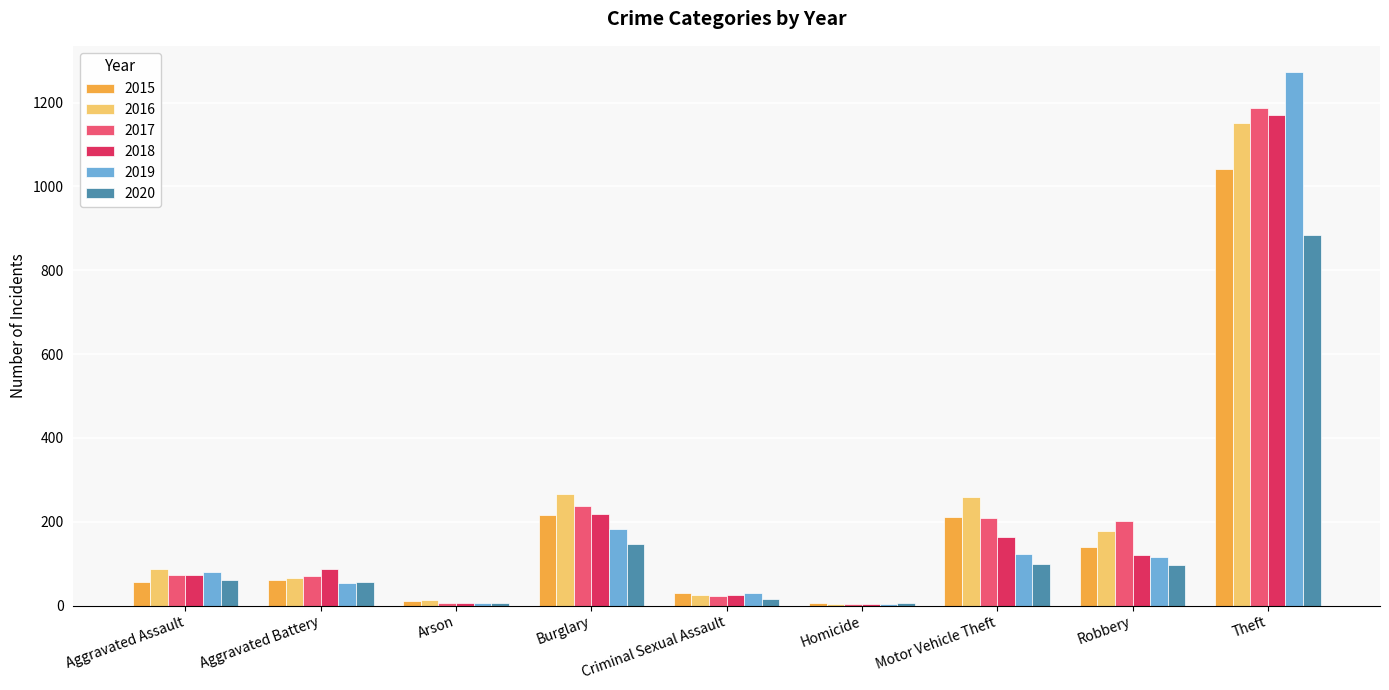

What is the maximum value shown in the chart?

1272